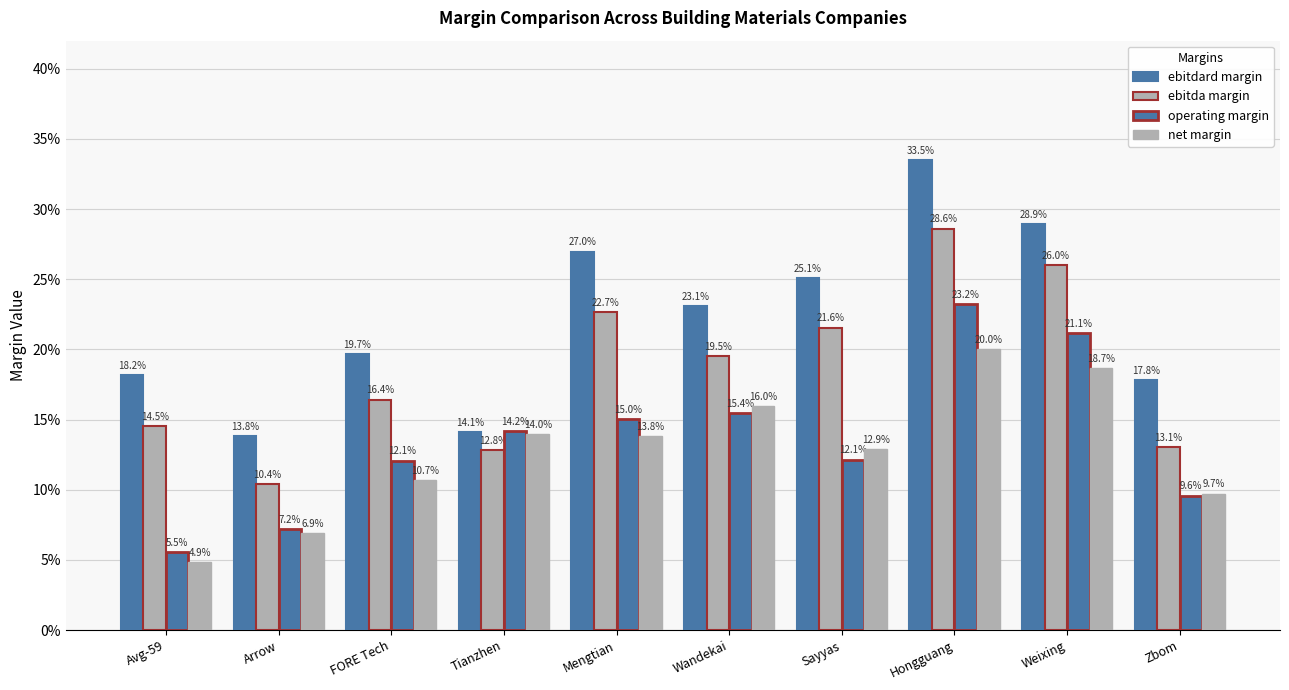

The net margin series shows 0.1 at Mengtian. True or false?

True